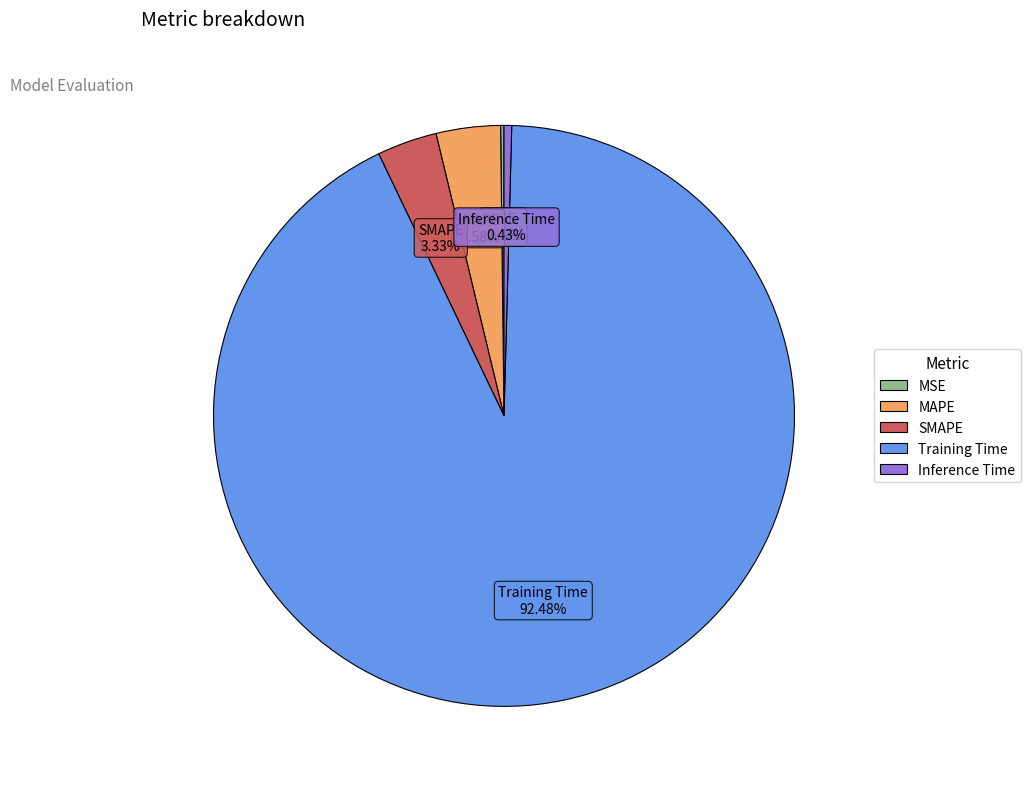

To the nearest percent, what portion does MAPE represent?

4%